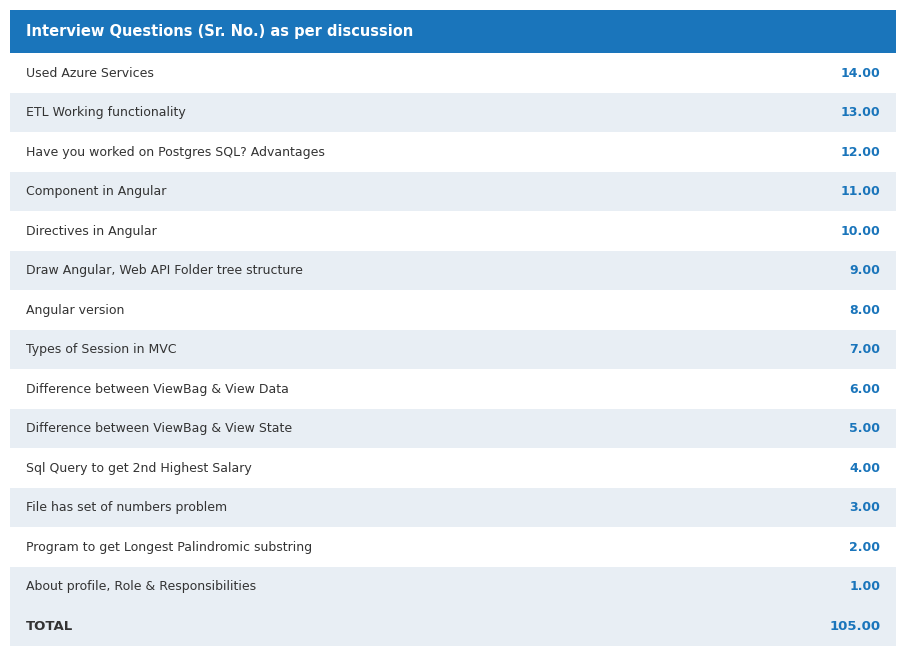

List the labels in order of value, largest first.

Used Azure Services, ETL Working functionality, Have you worked on Postgres SQL? Advantages, Component in Angular, Directives in Angular, Draw Angular, Web API Folder tree structure, Angular version, Types of Session in MVC, Difference between ViewBag & View Data, Difference between ViewBag & View State, Sql Query to get 2nd Highest Salary, File has set of numbers problem, Program to get Longest Palindromic substring, About profile, Role & Responsibilities